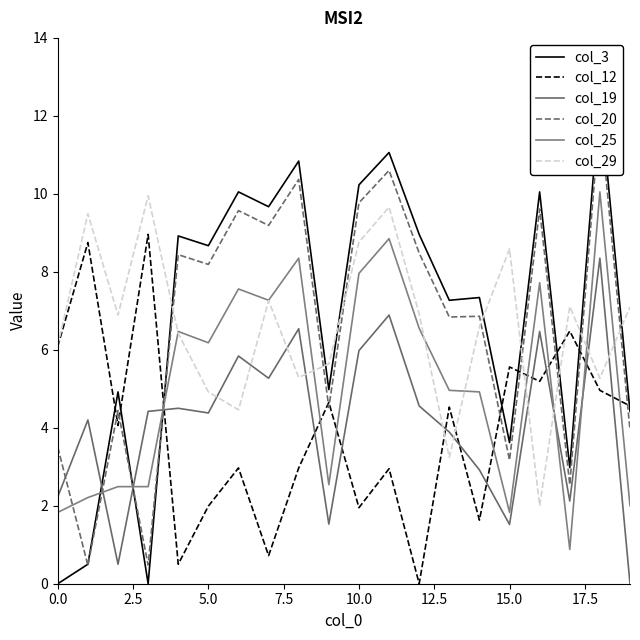

True or false: col_12 has a value of 3.5 at 2.5.

False